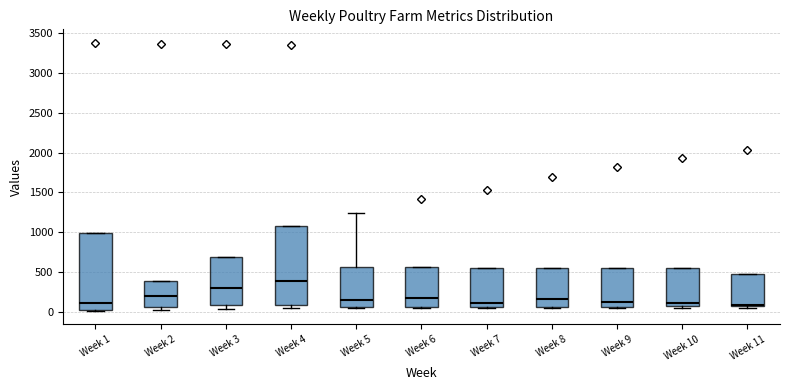

Where is the lower edge of the box for Week 7 on the y-axis? The values are not printed on the chart, so give them approximately, as read against the axis.

50